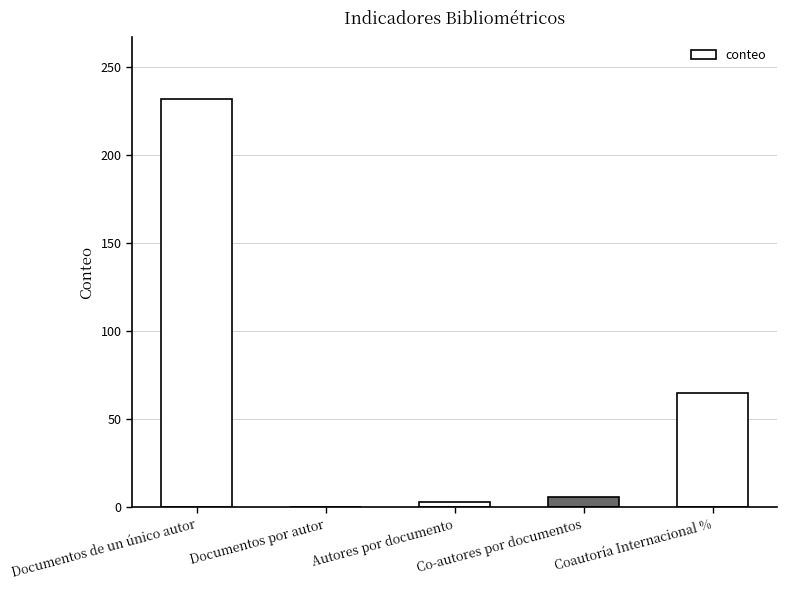

What is the approximate value at Coautoría Internacional %?

64.8